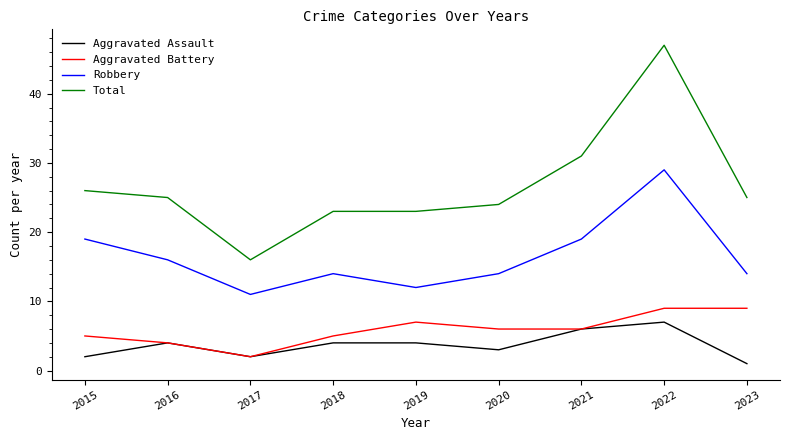

True or false: Robbery and Aggravated Battery intersect in this chart.

False